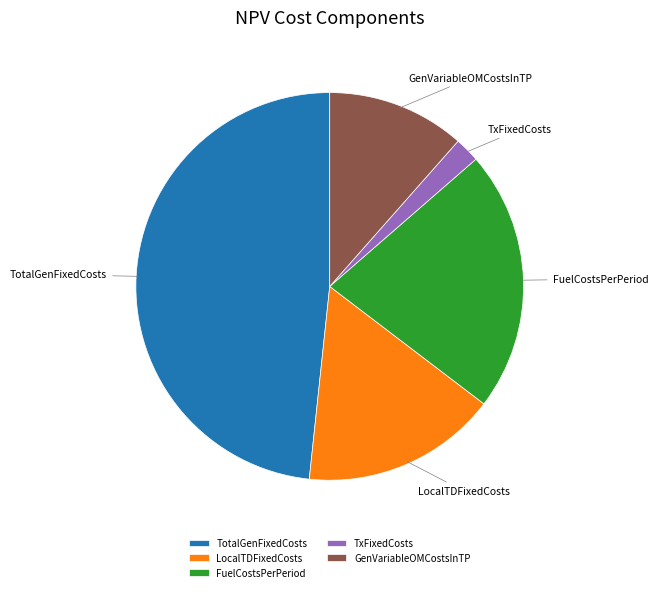

True or false: FuelCostsPerPeriod accounts for 22% of the total.

True